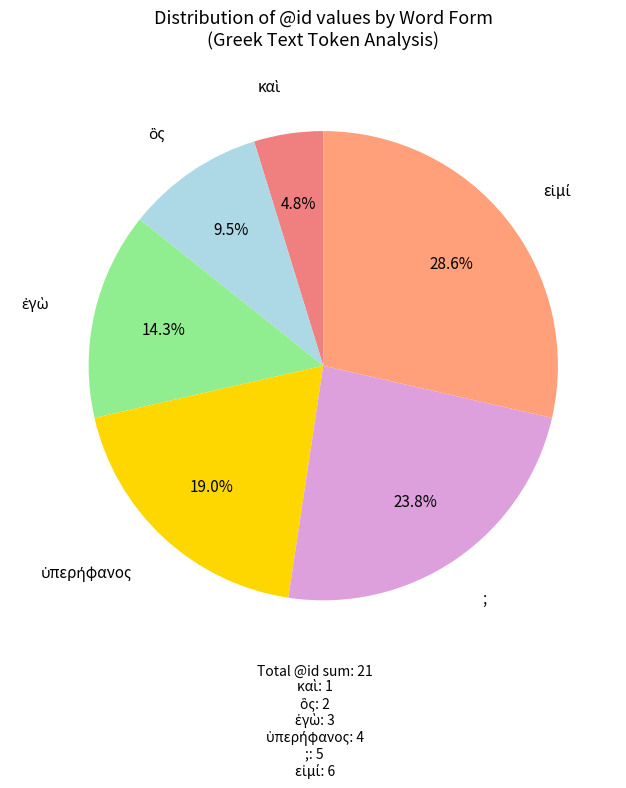

Count the number of slices in the pie.

6